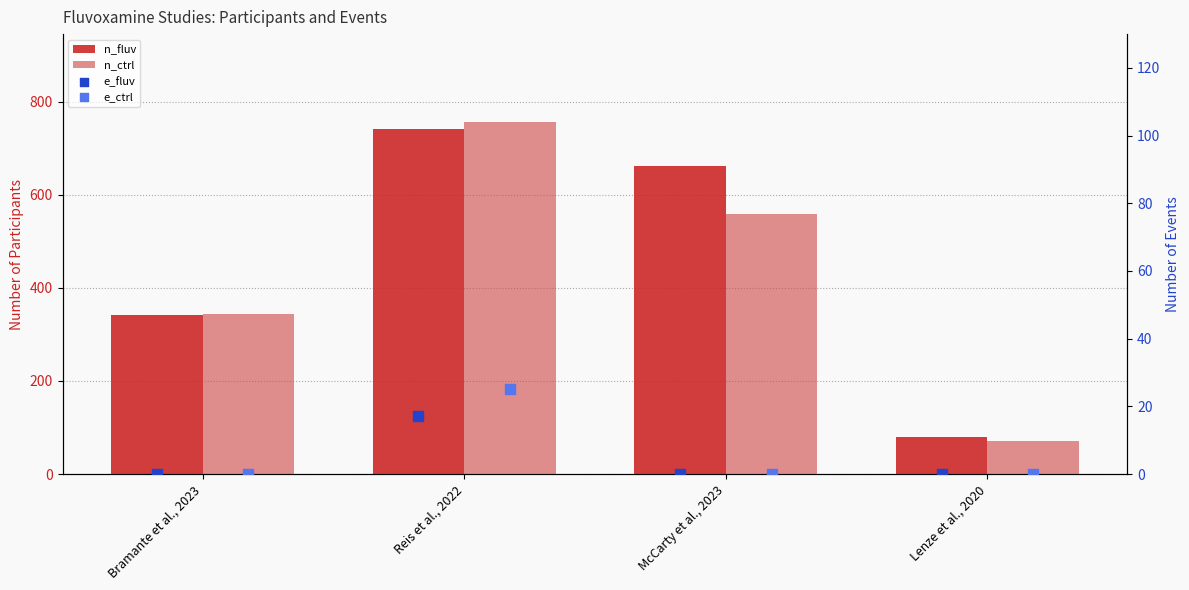

Which series has the largest total across all categories?

n_fluv